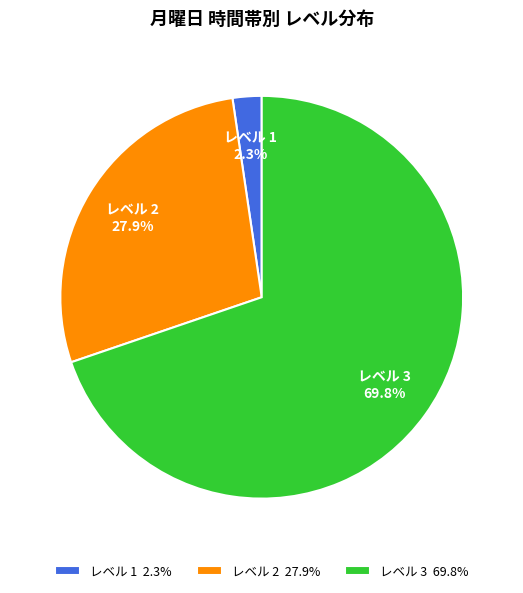

Combined, do レベル 3 69.8% and レベル 1 2.3% account for over 50%?

Yes